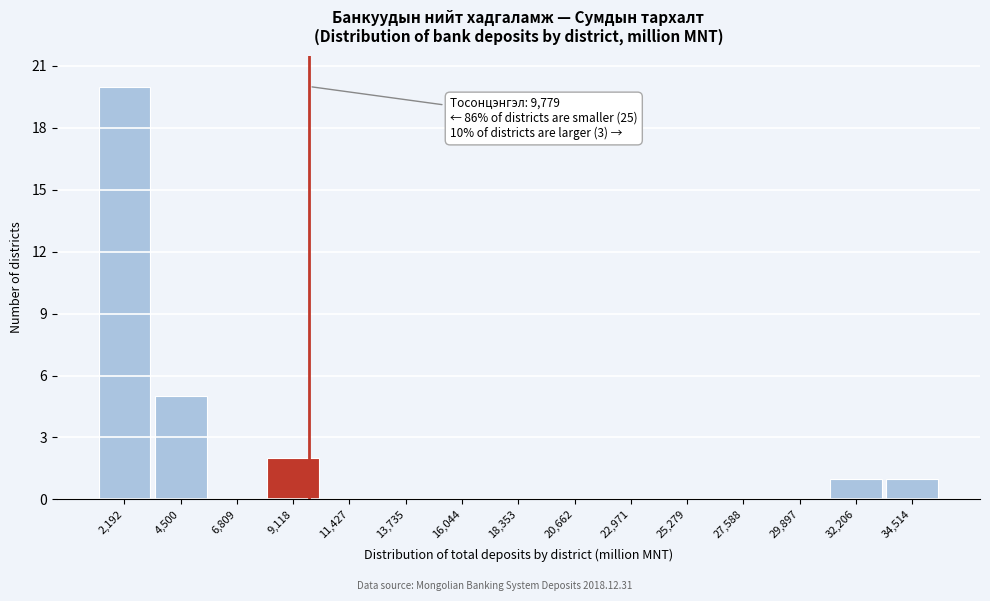

Over which range of the x-axis is the bar tallest?

1000 to 3500